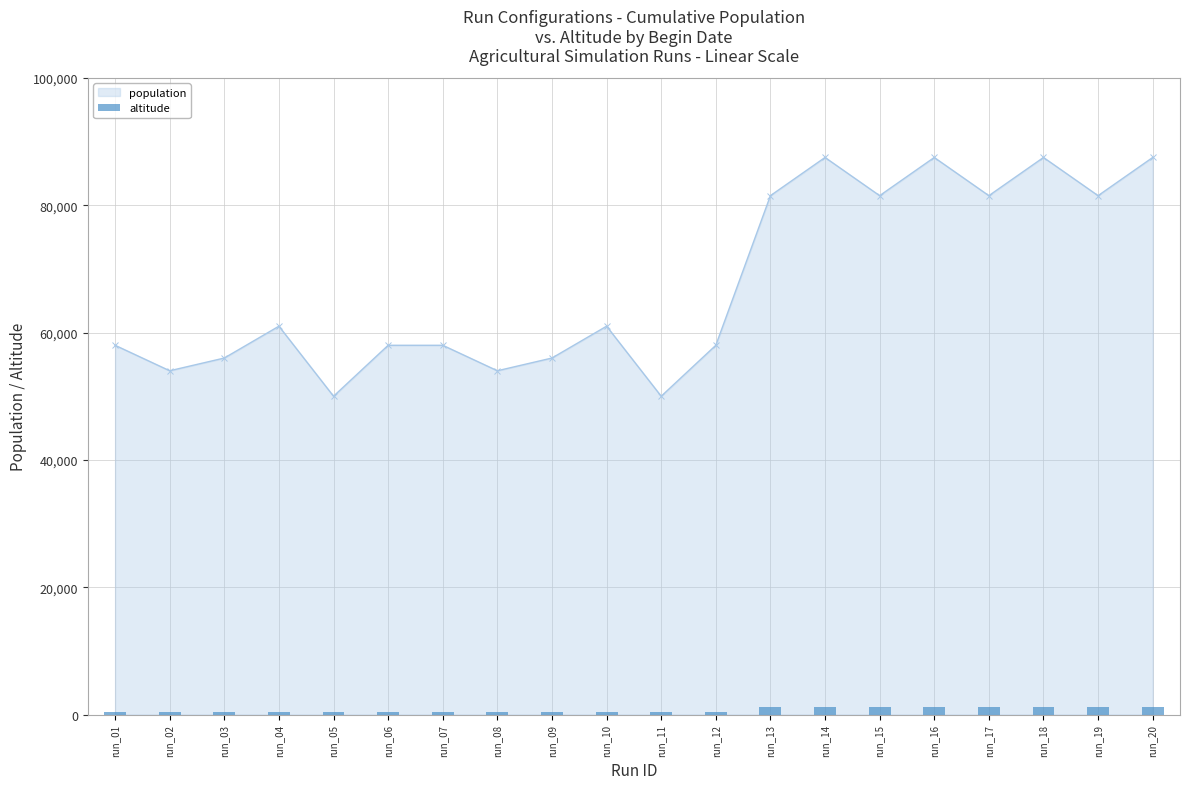

What is the lowest value of the population series?

50000